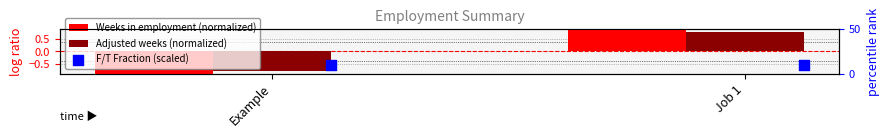

What are all the series names shown in the legend?

Weeks in employment (normalized), Adjusted weeks (normalized), F/T Fraction (scaled)